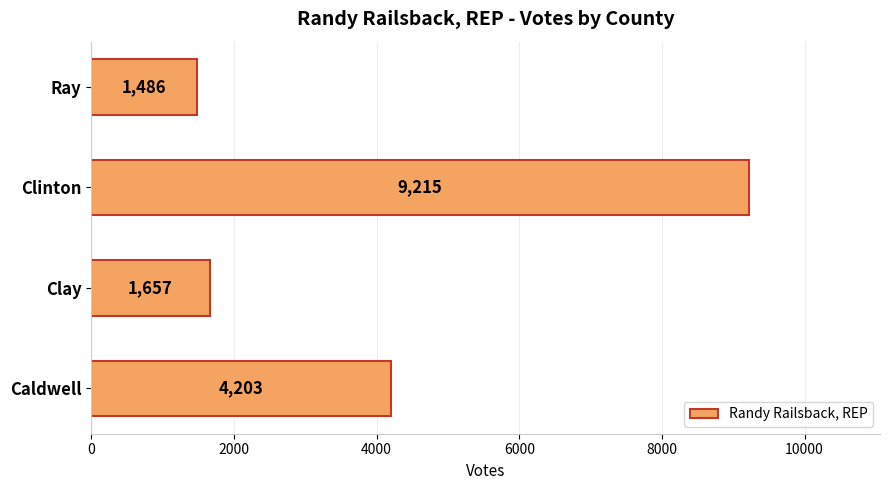

Where is the data nearest to the value 5350?

Caldwell